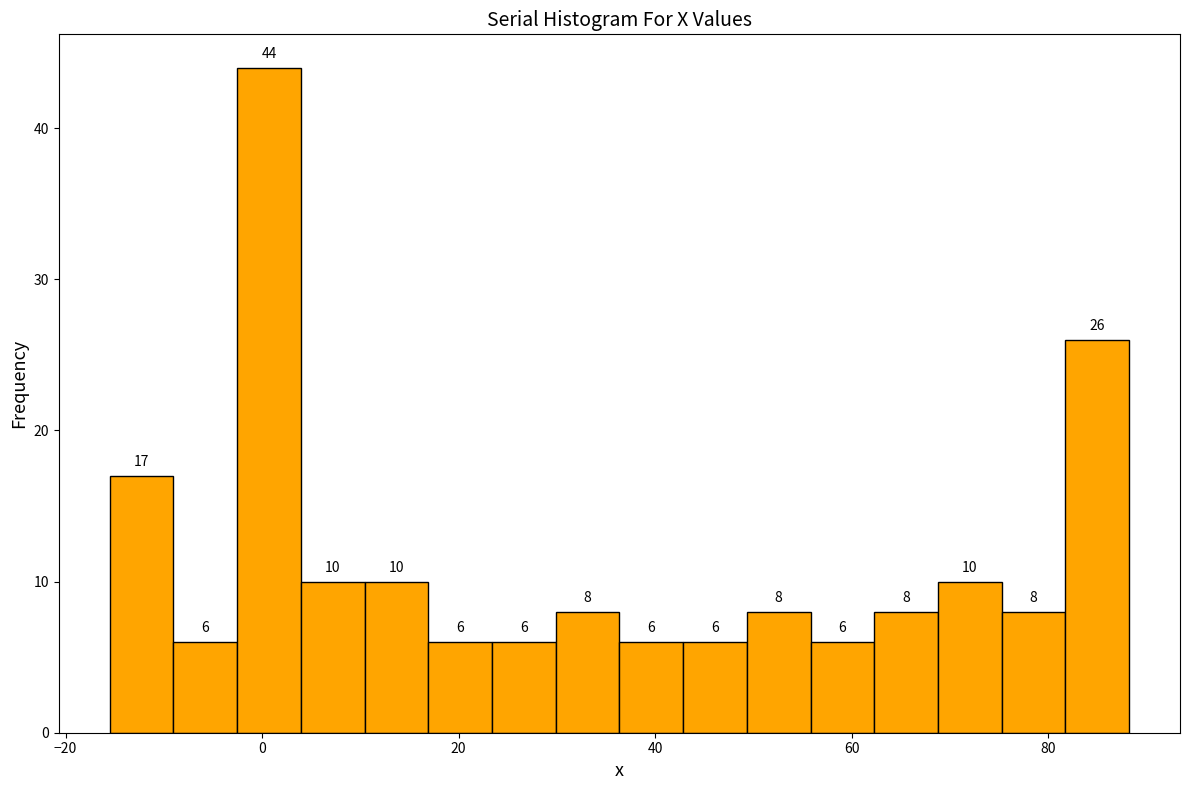

Read against the x-axis, roughly where is the centre of the tallest bar?

0